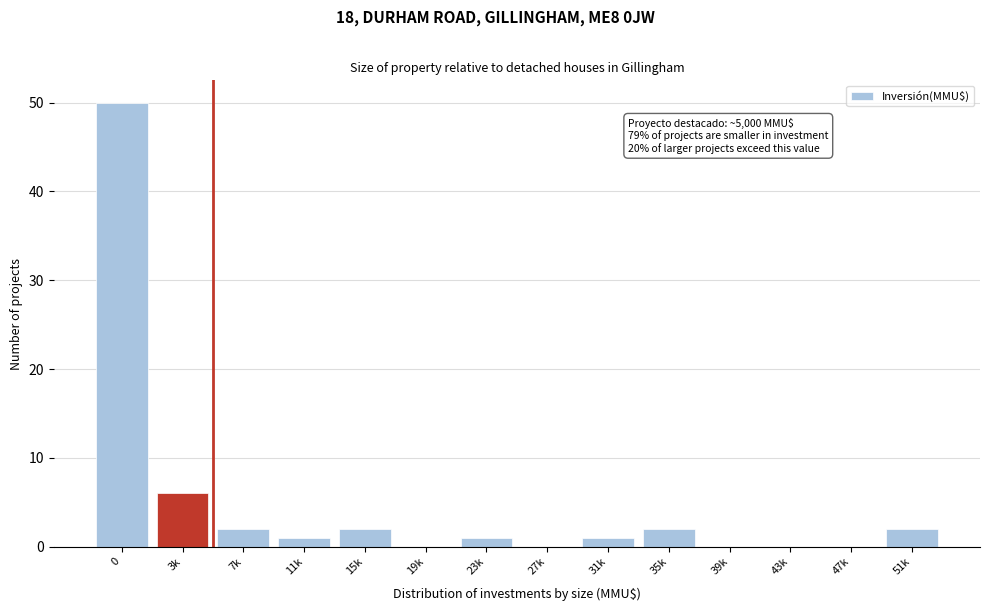

Reading left to right, transcribe all the data shown in this chart.

0=50	3k=6	7k=2	11k=1	15k=2	19k=0	23k=1	27k=0	31k=1	35k=2	39k=0	43k=0	47k=0	51k=2